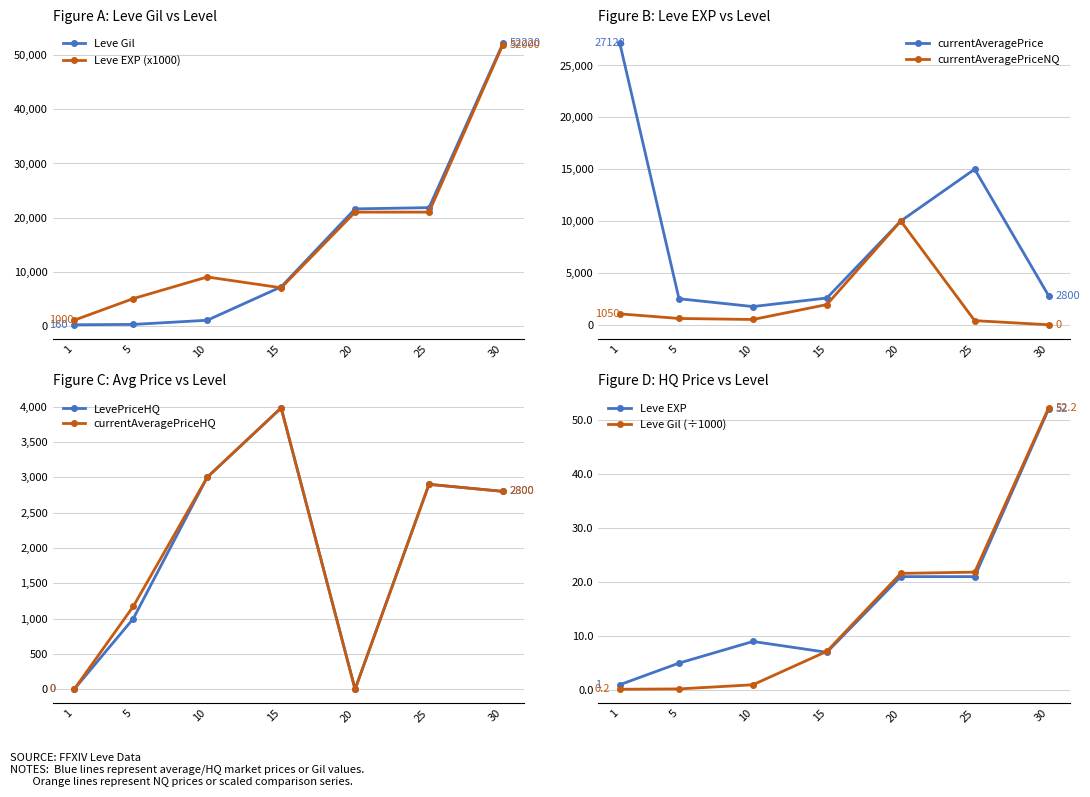

Reading left to right, extract all data points from this chart.

Leve Gil: 160.0	220.0	990.0	7170.0	21600.0	21830.0	52220.0
Leve EXP: 1.0	5.0	9.0	7.0	21.0	21.0	52.0
currentAveragePrice: 27128.0	2507.0	1754.0	2576.7	10000.0	15000.0	2800.0
LevePriceHQ: 0.0	1000.0	3000.0	3981.4	0.0	2900.0	2800.0
currentAveragePriceHQ: 0.0	1173.2	3000.0	3981.4	0.0	2900.0	2800.0
currentAveragePriceNQ: 1050.0	605.0	508.0	1944.5	10000.0	396.5	0.0